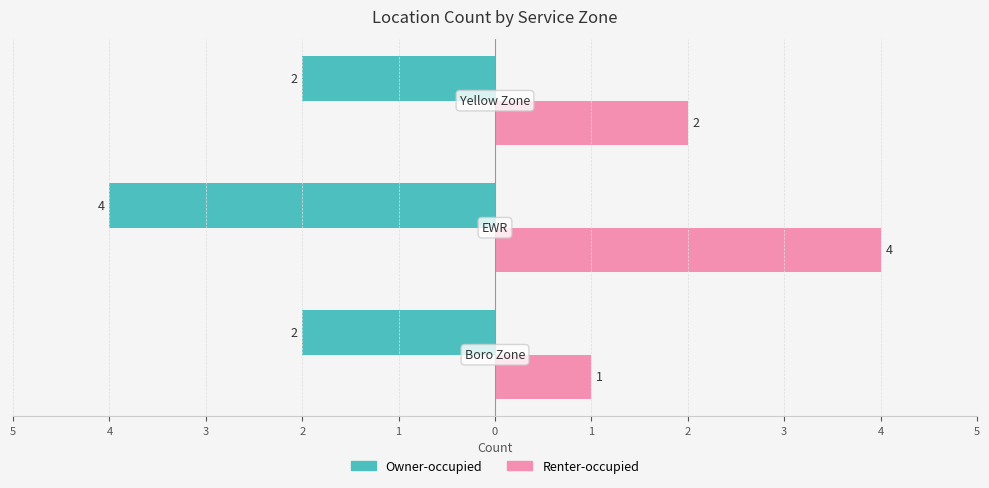

Which series has the widest spread of values?

Renter-occupied